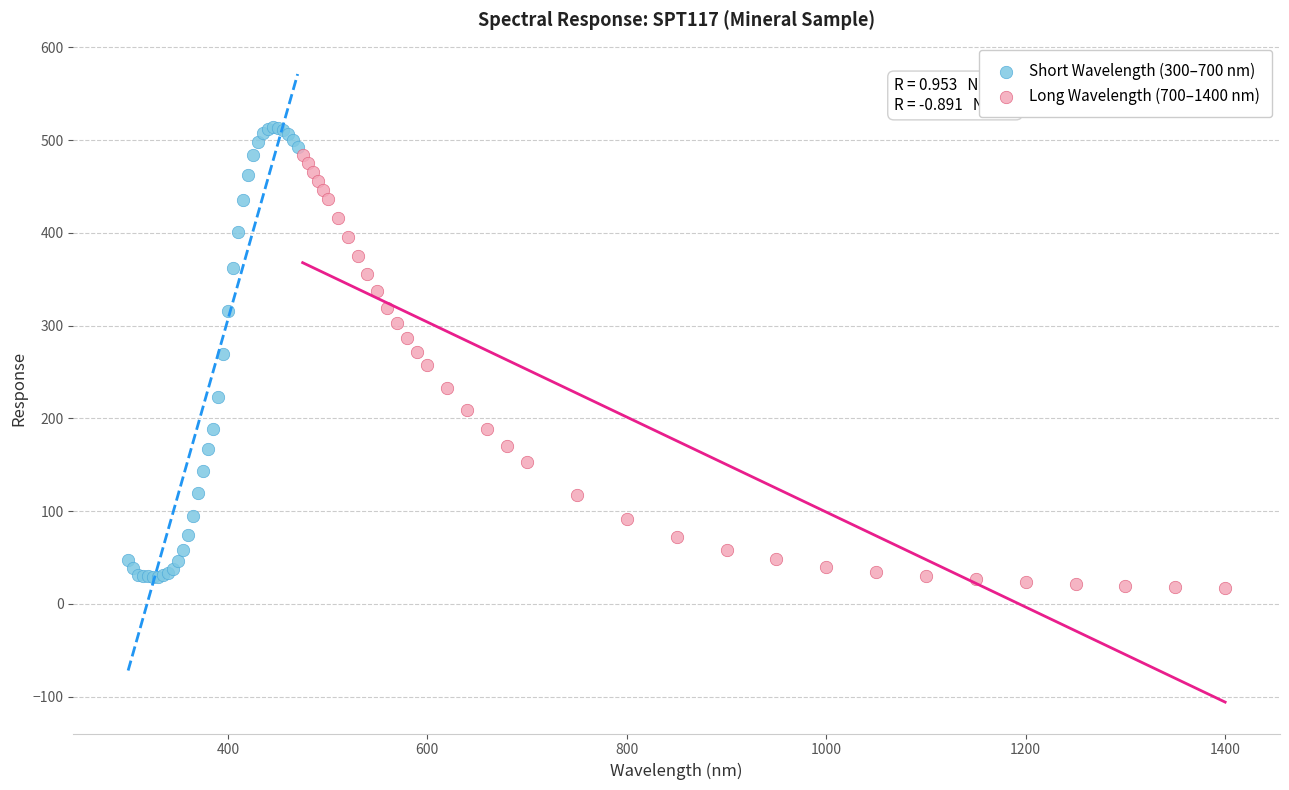

Which series reaches the maximum Y coordinate?

Short Wavelength (300–700 nm)